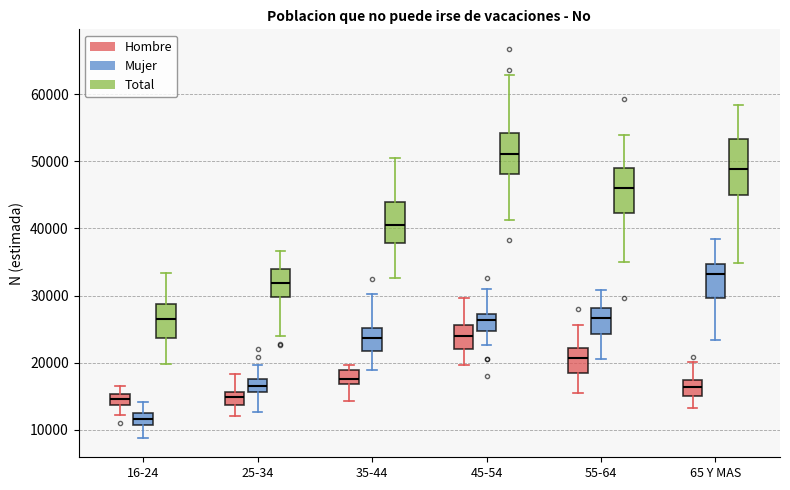

Which box has the highest median line?

45-54 (Total)